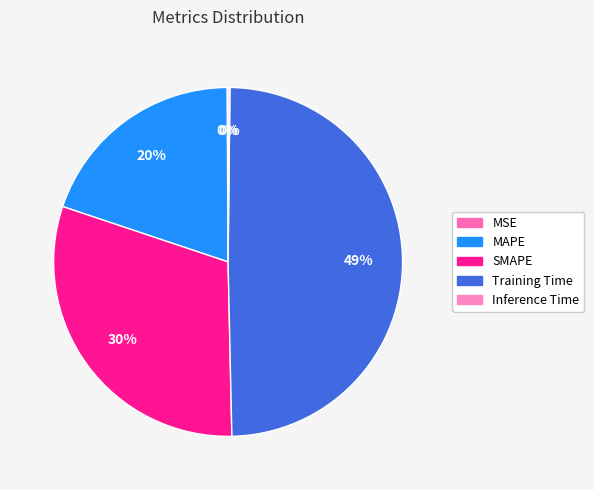

How many segments does this pie chart have?

5